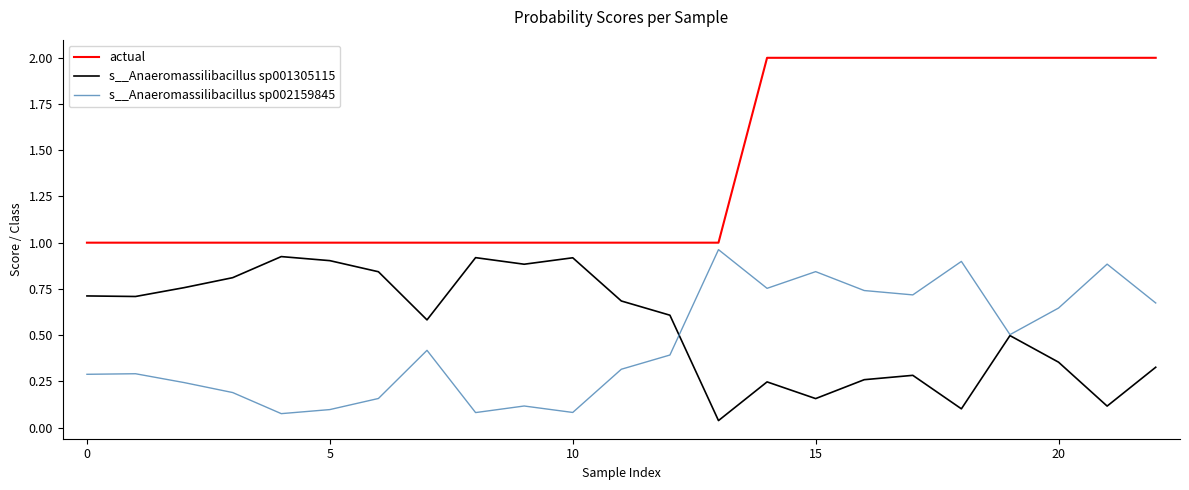

What is the maximum value shown in the chart?

2.0